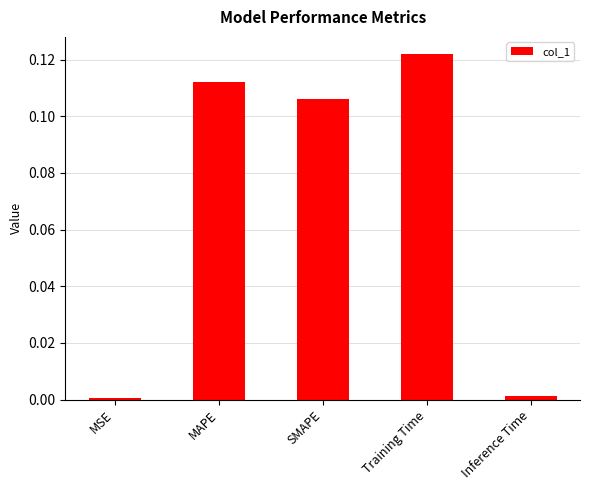

What is the label of the 5th bar from the left?

Inference Time